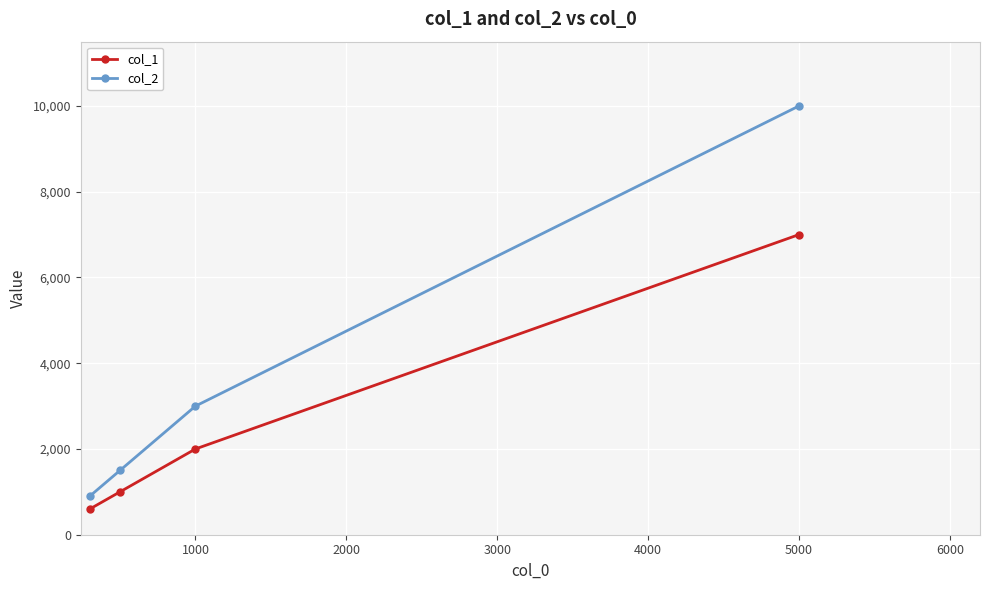

What is the difference between the maximum and minimum values in the col_2 series?

9100